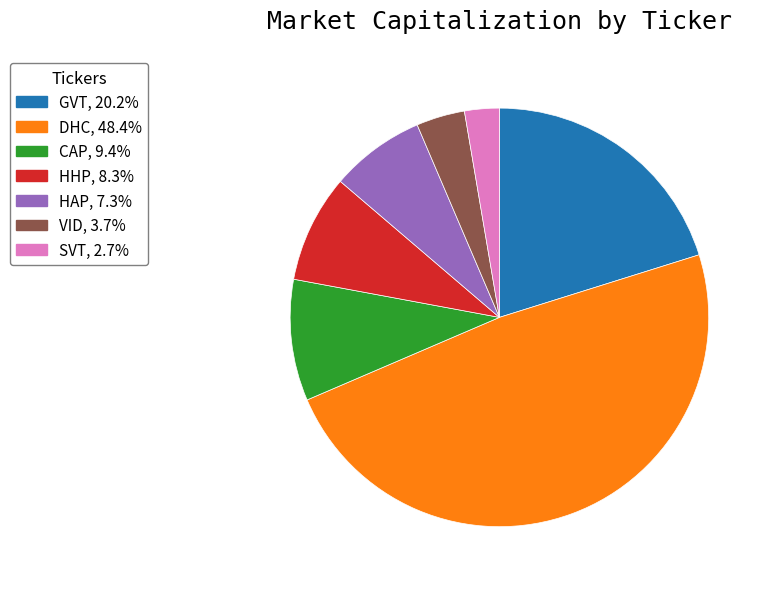

Rank the categories by value from lowest to highest.

SVT, VID, HAP, HHP, CAP, GVT, DHC